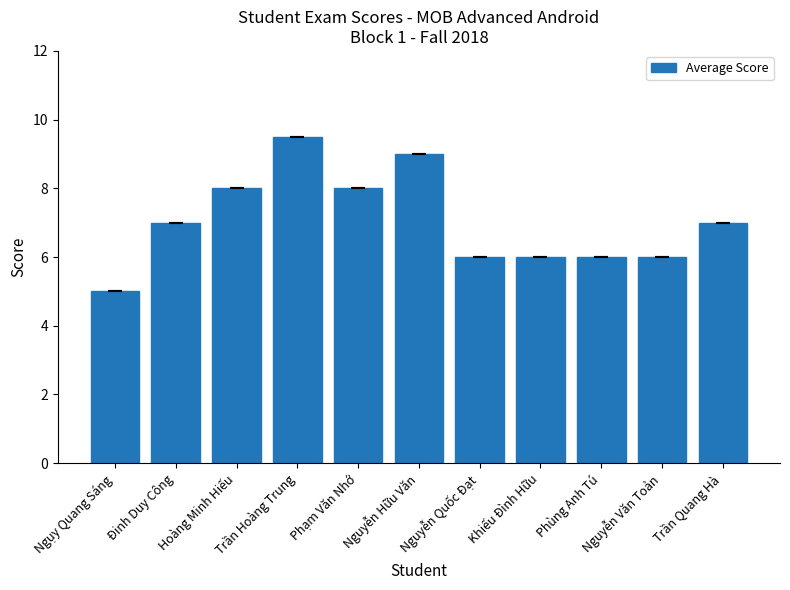

What is the label of the 3rd bar from the right?

Phùng Anh Tú